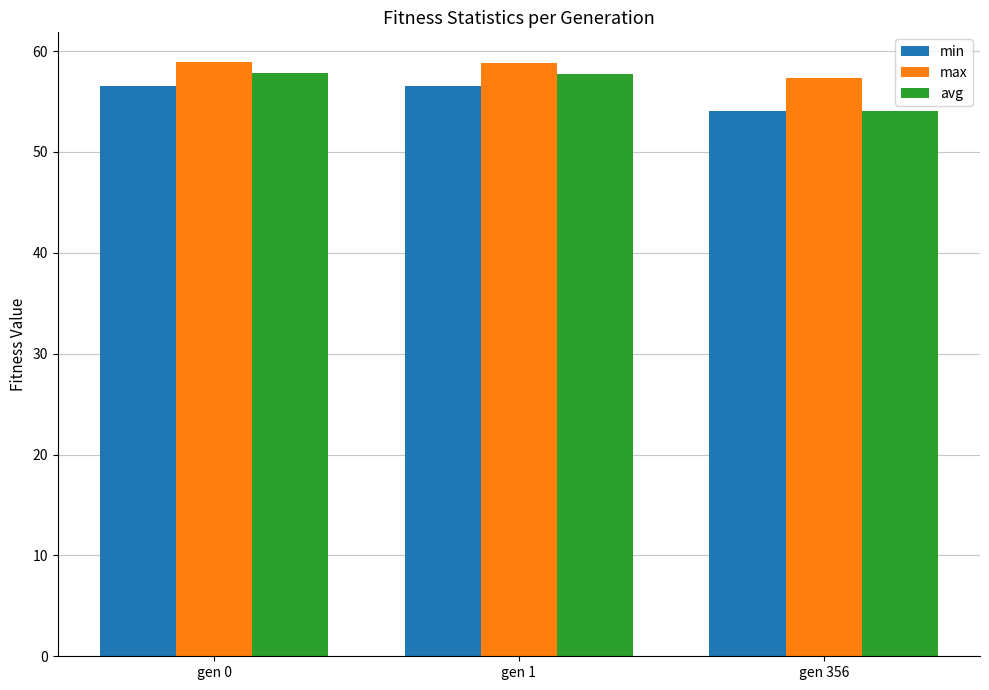

The avg series shows 87.7 at gen 1. True or false?

False